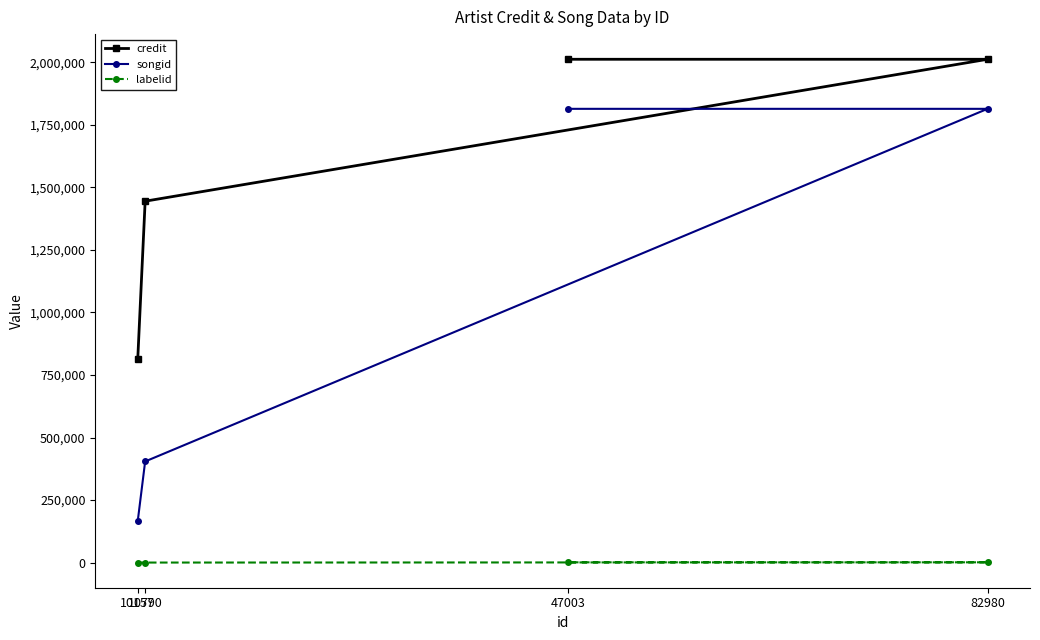

Is the value of labelid at 82980 greater than the value of songid at 10157?

No